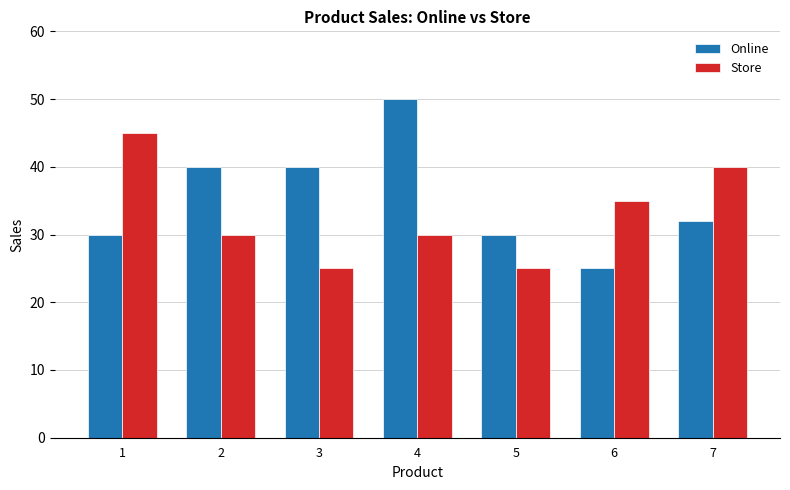

Is the value of Store at 5 greater than the value of Online at 5?

No